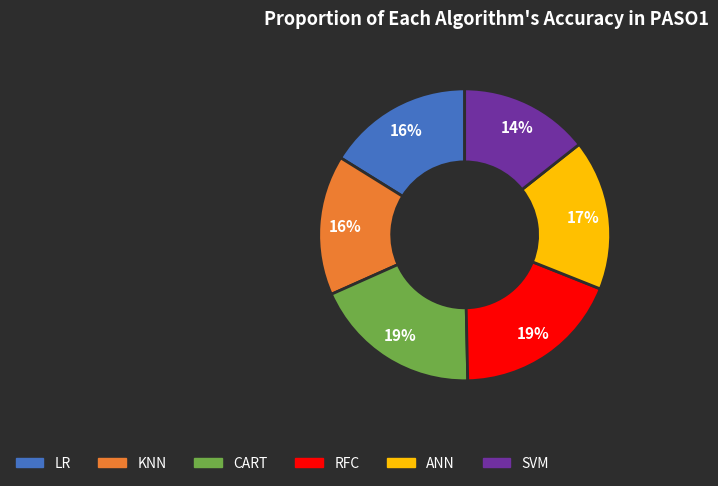

Is CART the majority of the pie?

No